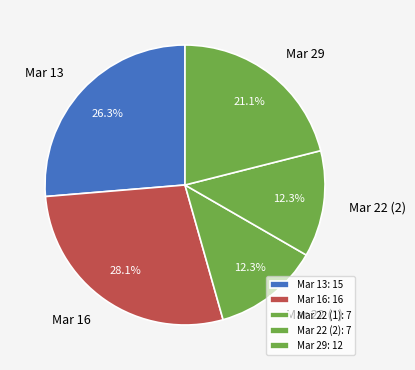

Is there a majority slice in this chart?

No